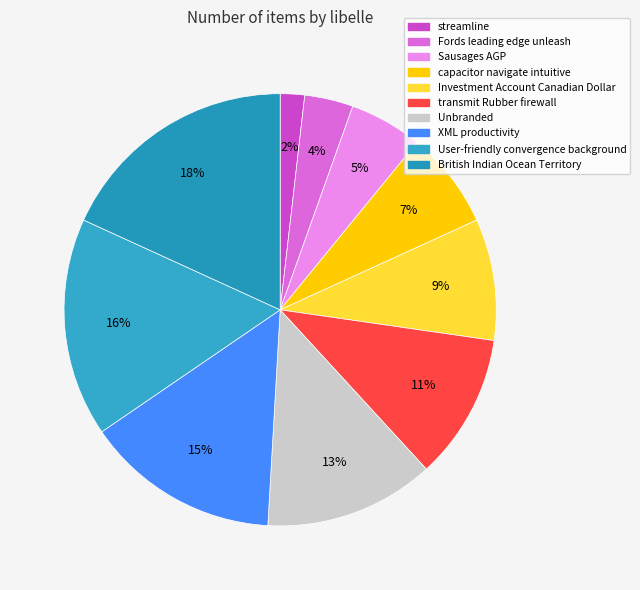

What is the ratio of the value at Sausages AGP to the value at capacitor navigate intuitive?

0.8